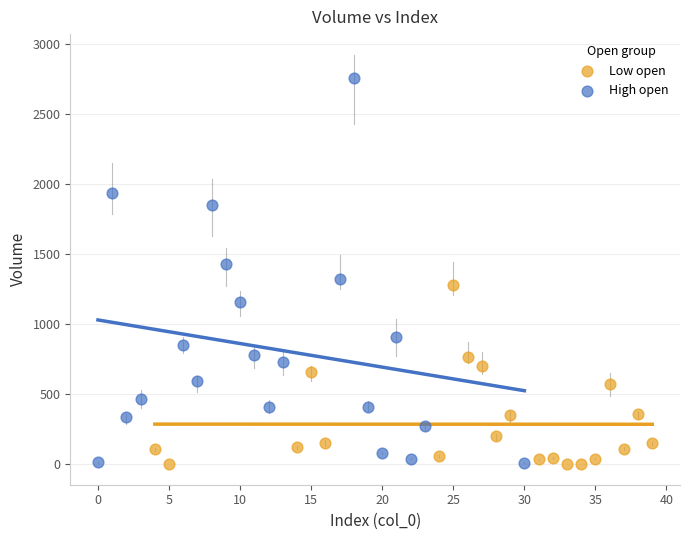

Which series contains the highest Y value?

High open